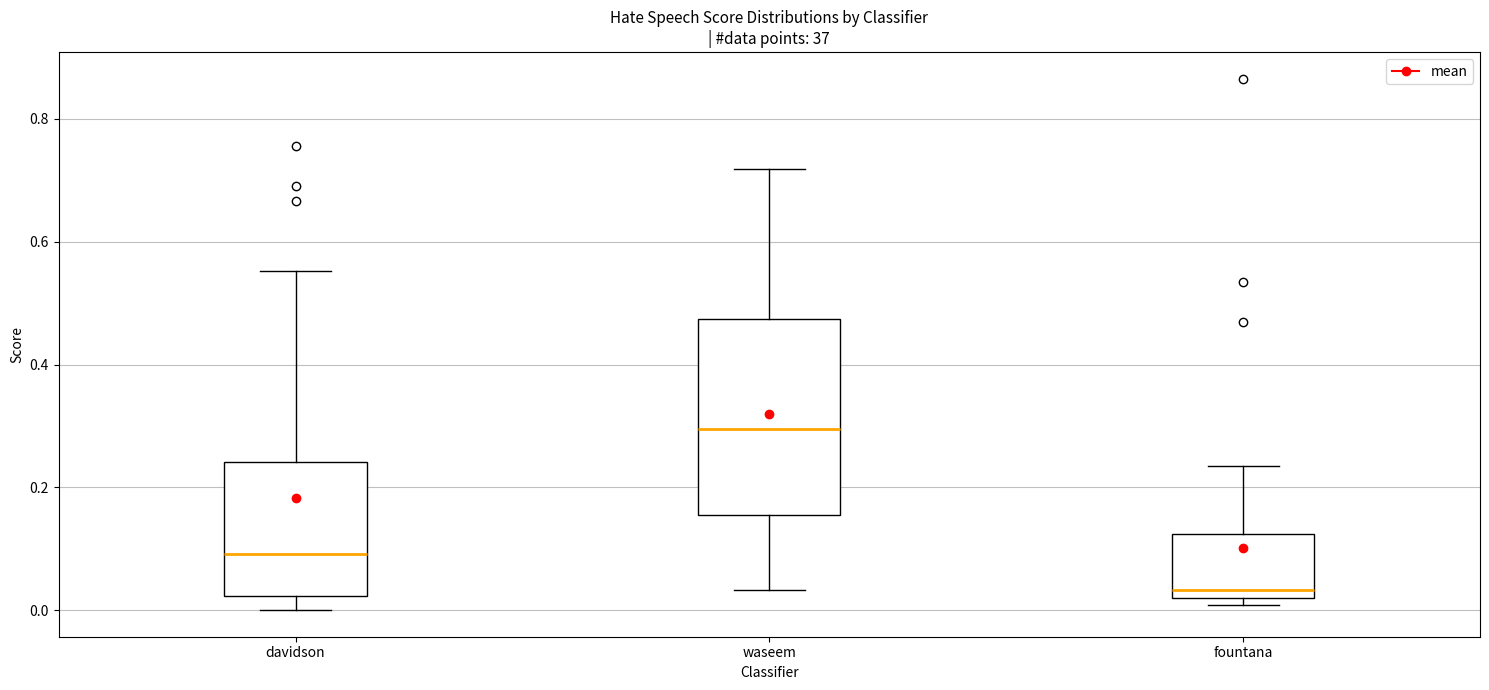

Reading left to right, read every box against the y-axis: the position of its median line, the range the box covers, and the ends of its whiskers. The values are not printed on the chart, so give them approximately, as read against the axis.

davidson: median 0.10, box 0.02 to 0.24, whiskers 0.00 to 0.56
waseem: median 0.30, box 0.16 to 0.48, whiskers 0.04 to 0.72
fountana: median 0.04, box 0.02 to 0.12, whiskers 0.00 to 0.24